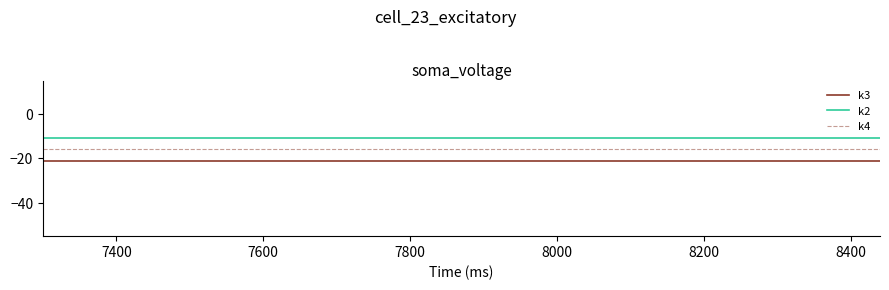

True or false: k3 and k4 intersect in this chart.

False